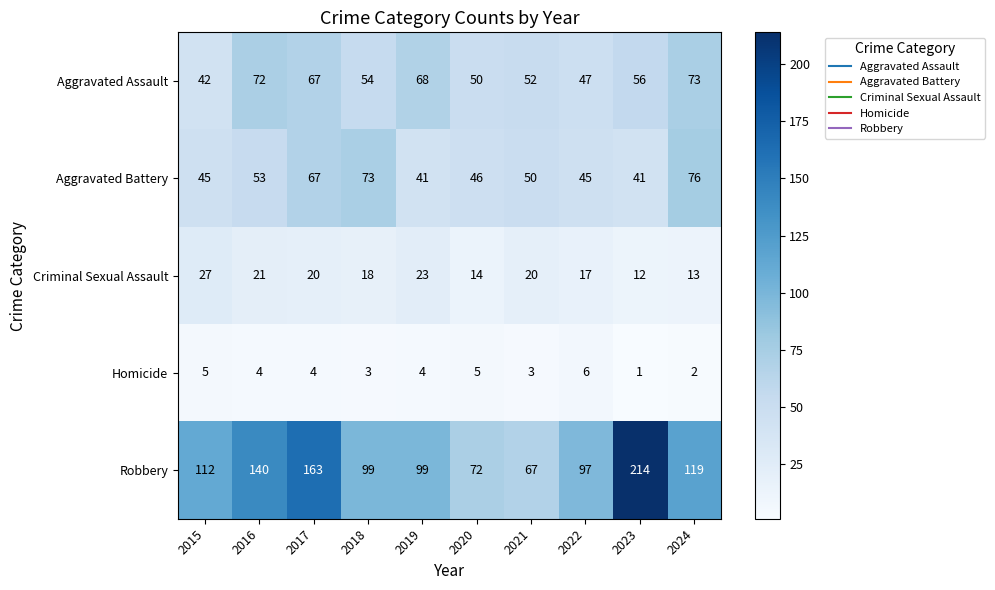

At which label does Homicide reach its minimum?

2023